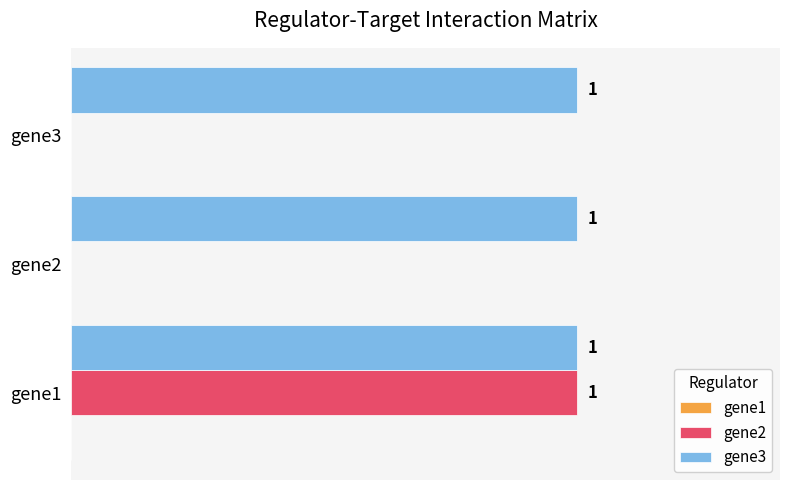

Is the value of gene2 at gene3 greater than the value of gene3 at gene1?

No